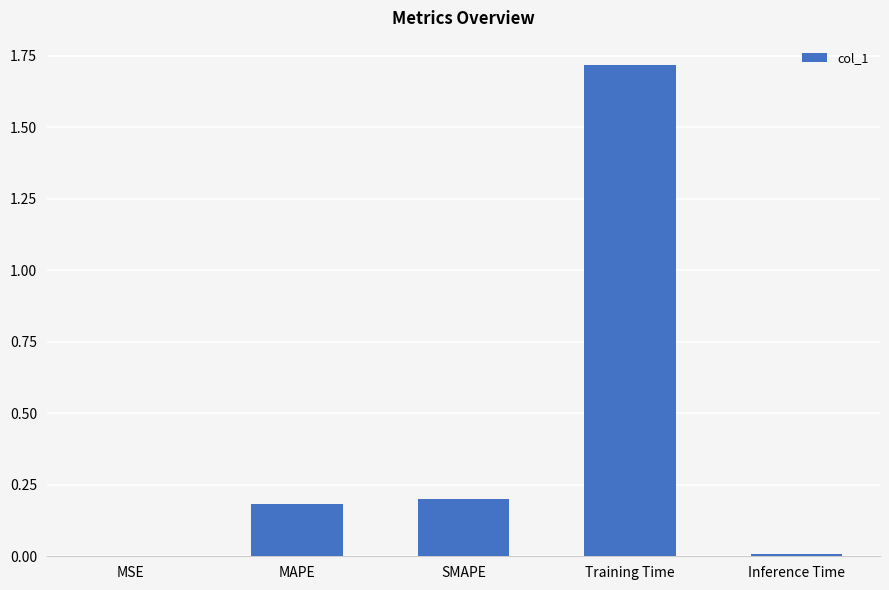

What is the average value?

0.4